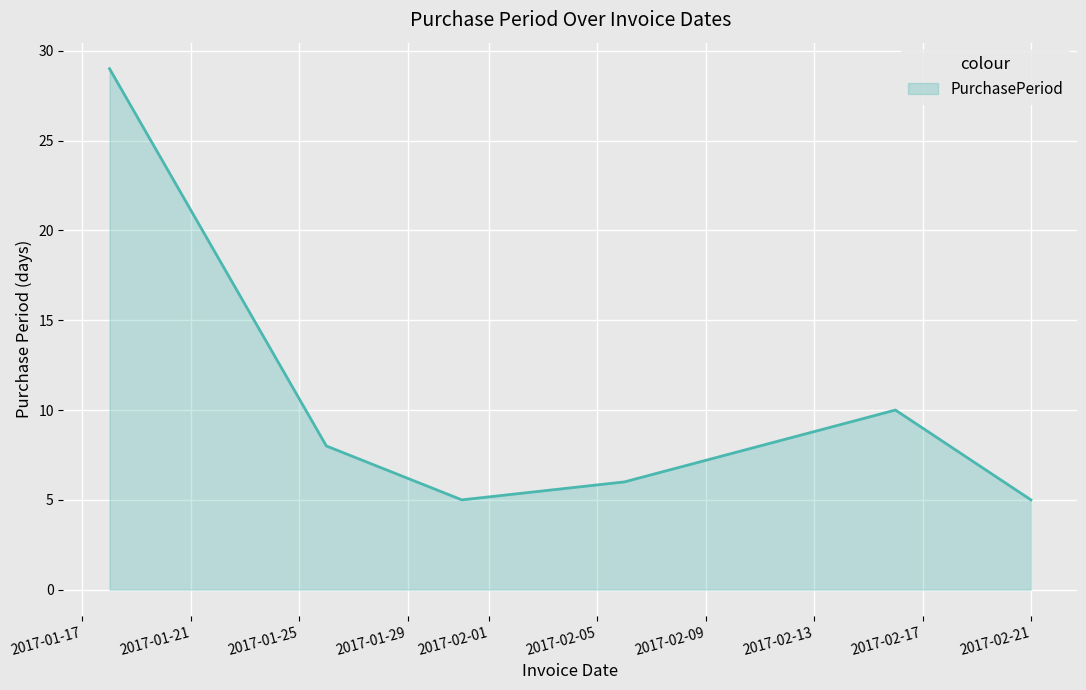

What is the minimum value shown in the chart?

5